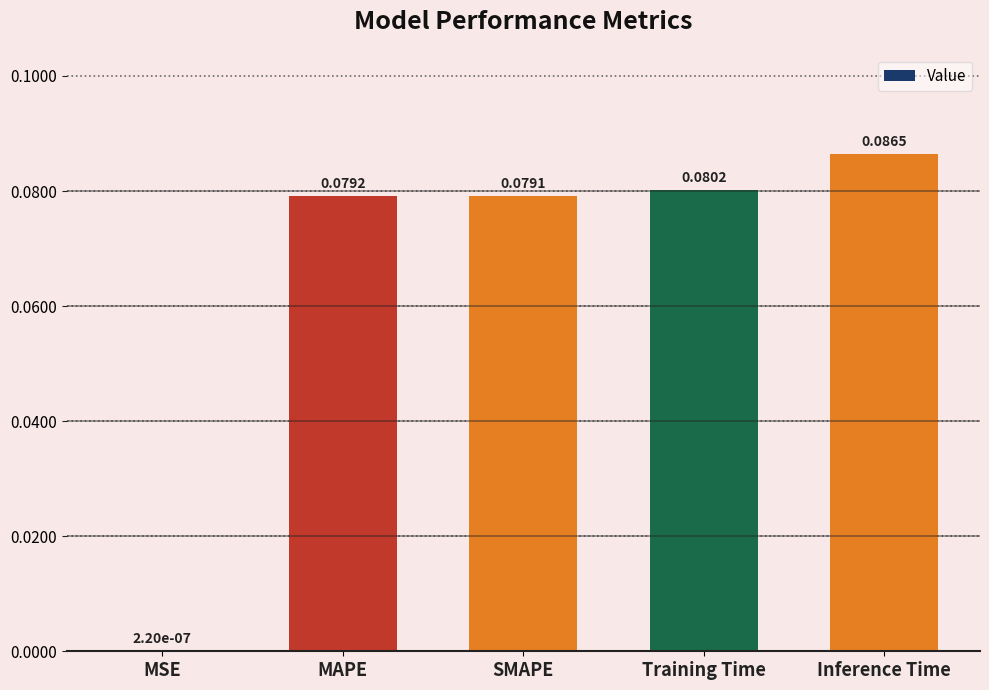

Which label corresponds to the largest value in the chart?

Inference Time